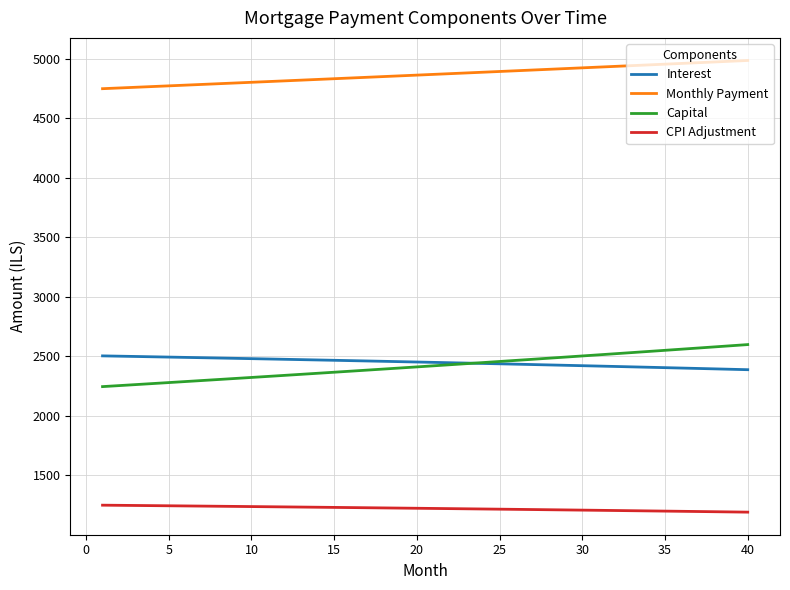

Which series has the largest total across all categories?

Monthly Payment